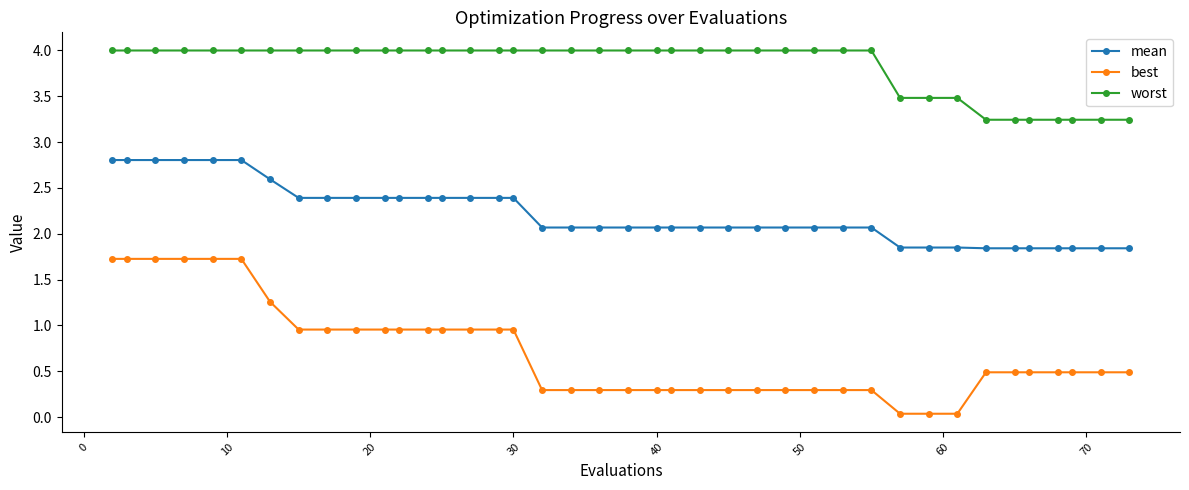

Which series has the widest spread of values?

best